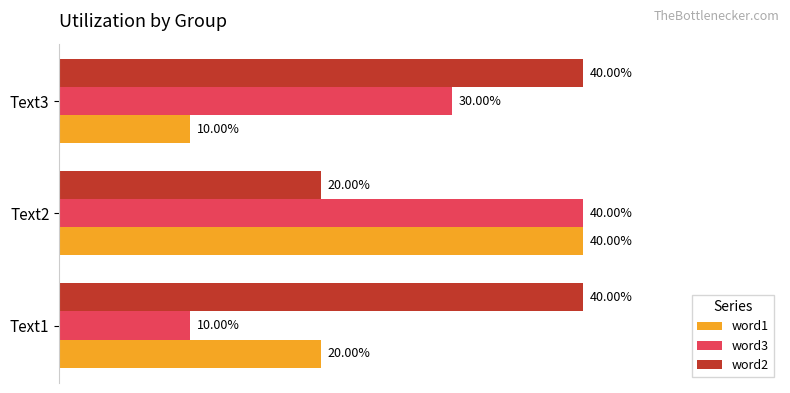

What is the minimum value for word3?

0.1